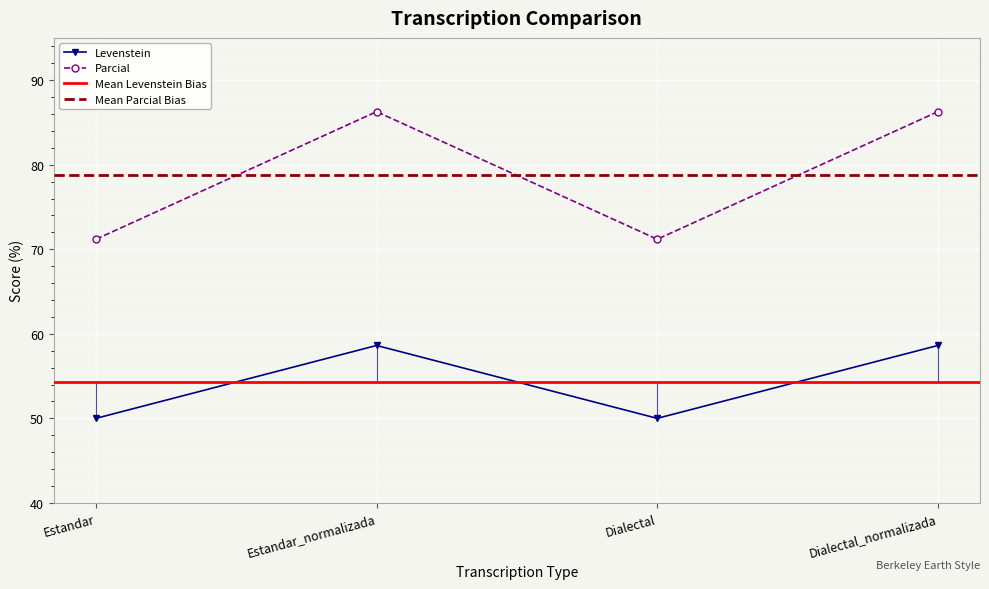

What is the label of the 1st point from the right?

Dialectal_normalizada